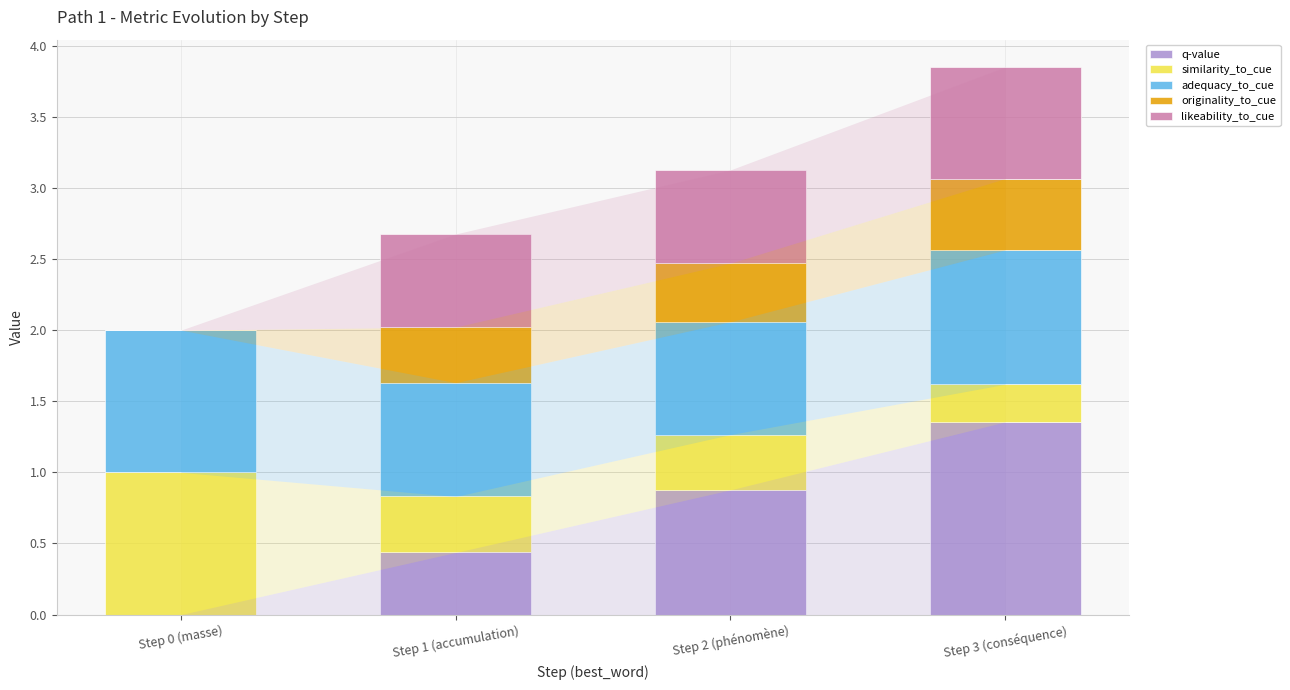

How many series are shown in this chart?

5